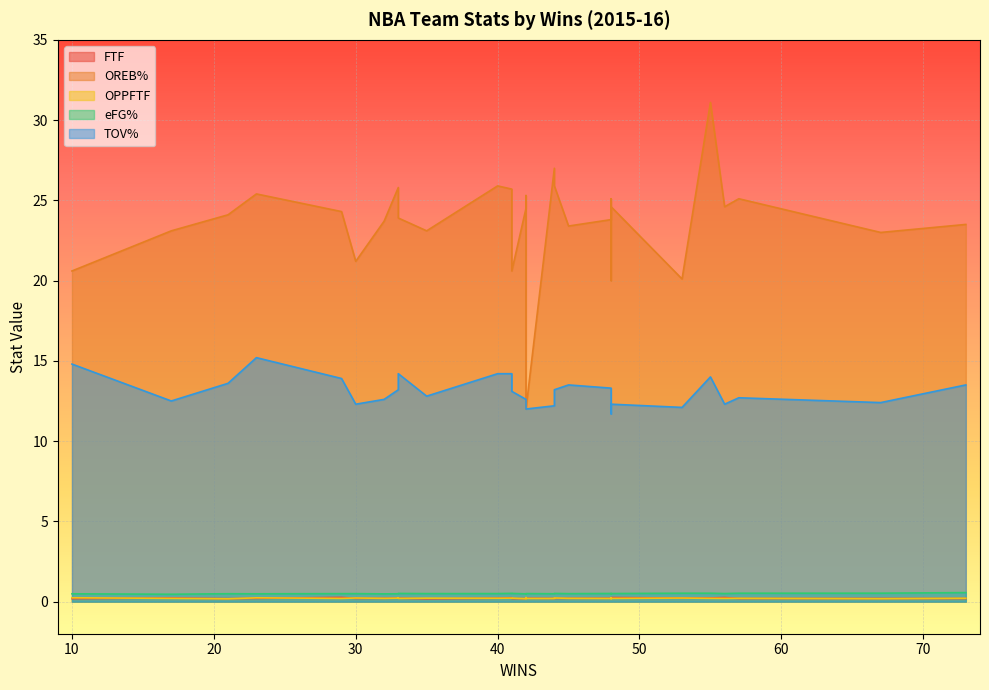

How many categories are shown in the chart?

30